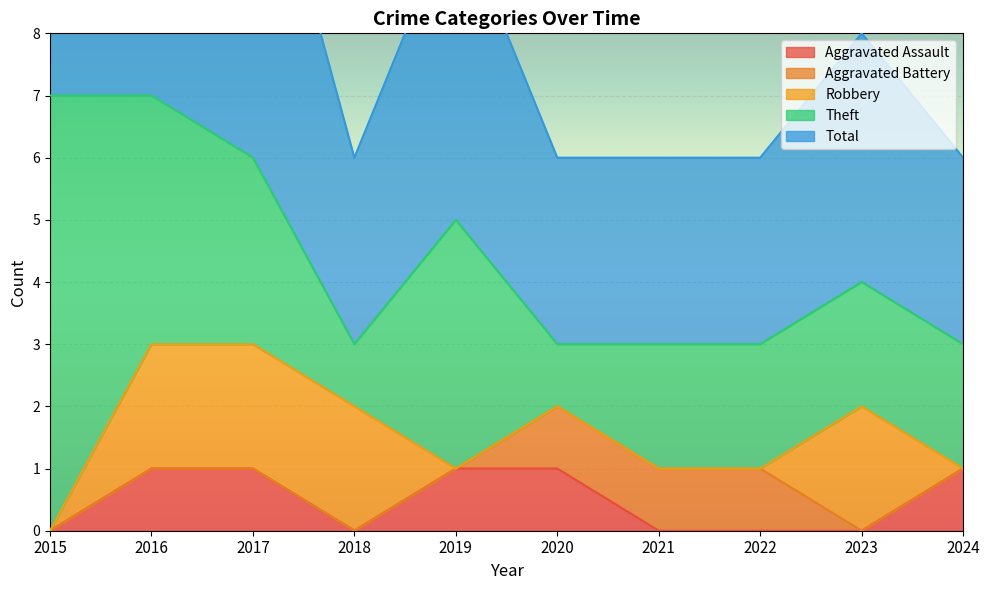

Is it true that Robbery equals -1 at 2022?

False